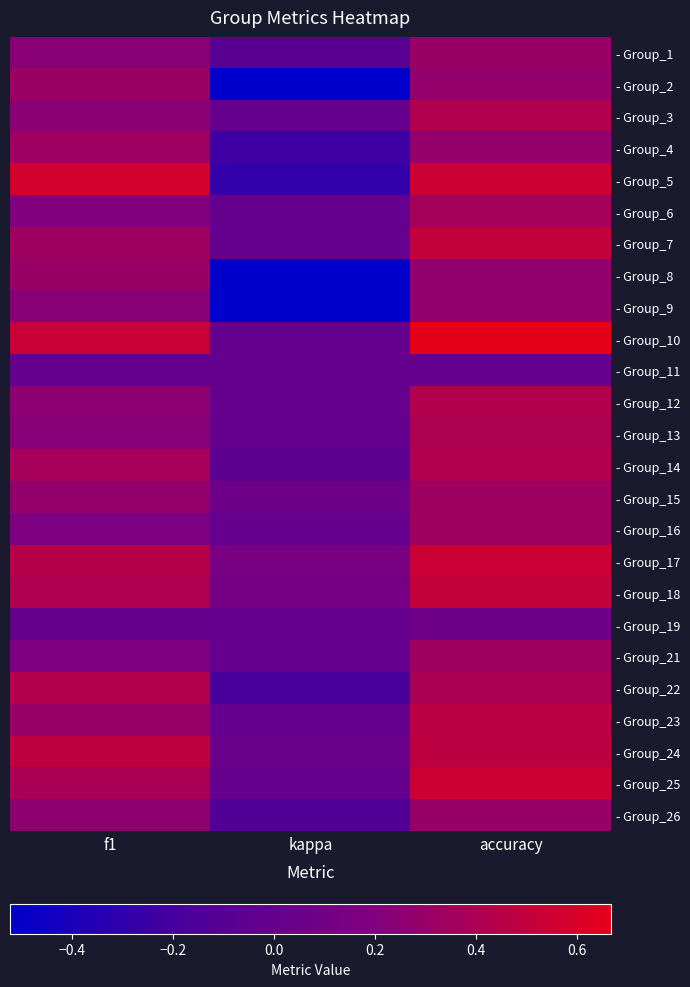

What is the spread (max minus min) of values at f1?

0.6